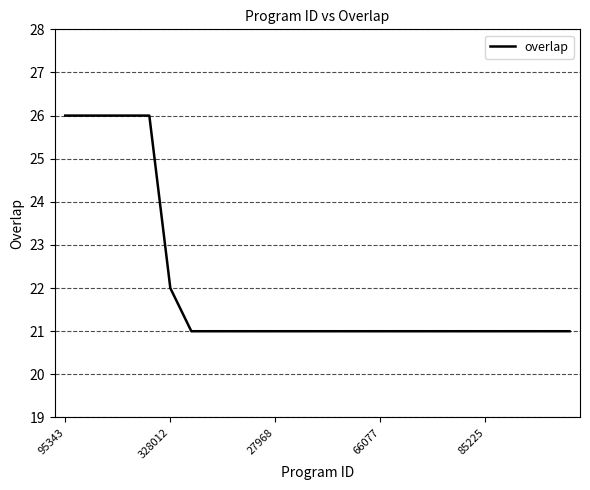

What is the difference between the maximum and minimum values?

5